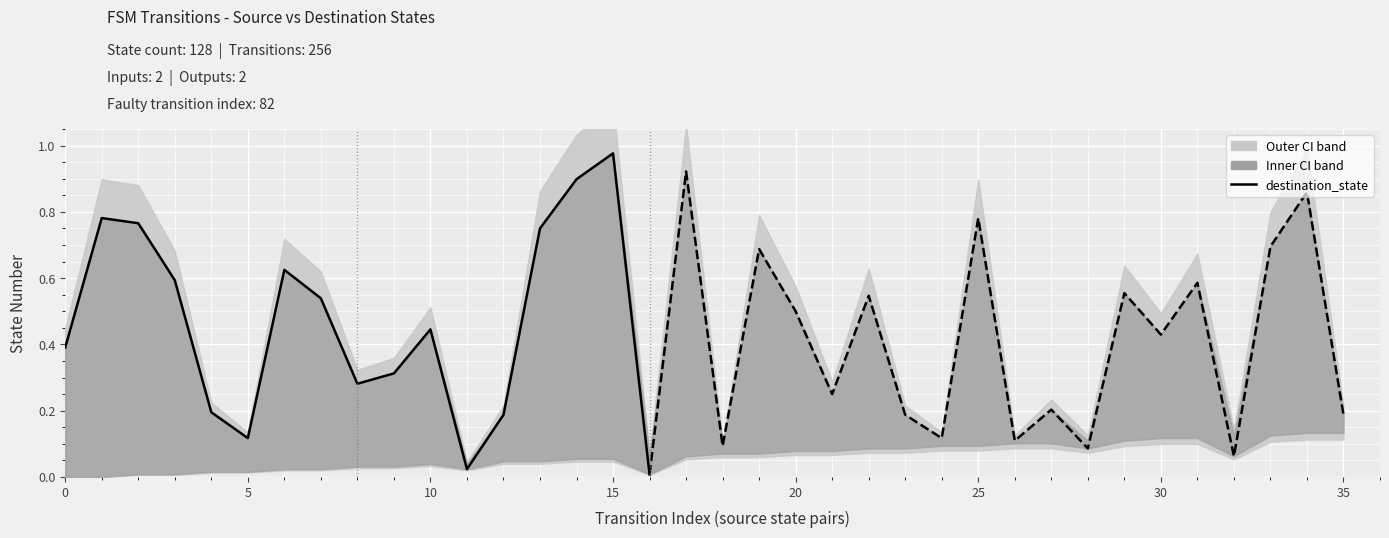

What is the difference between the maximum and minimum values?

1.0